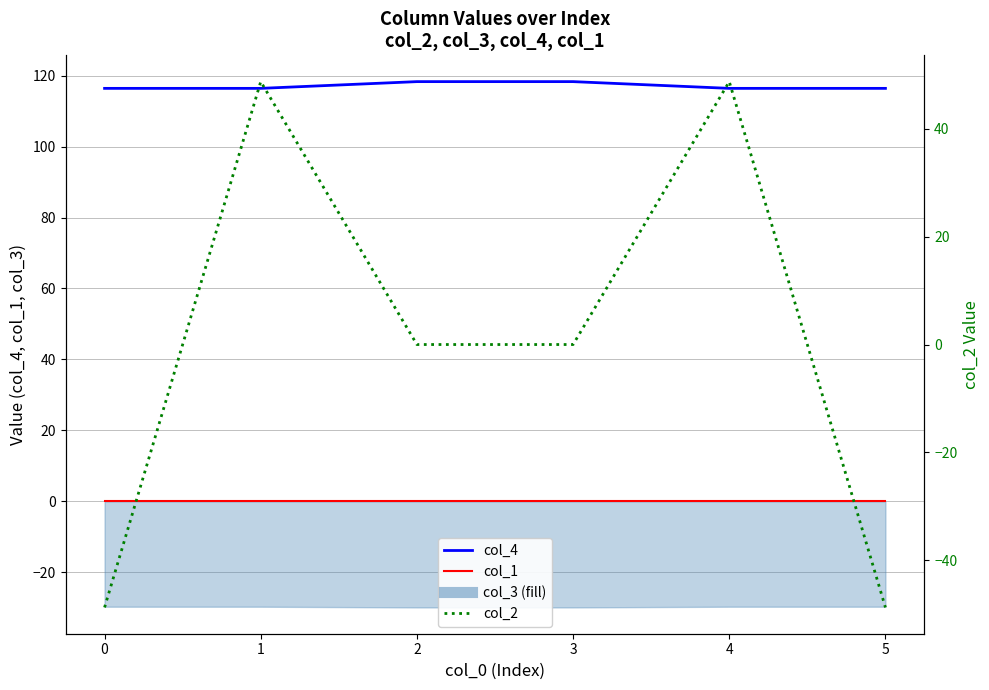

Is this an area chart (filled region under the line)?

No